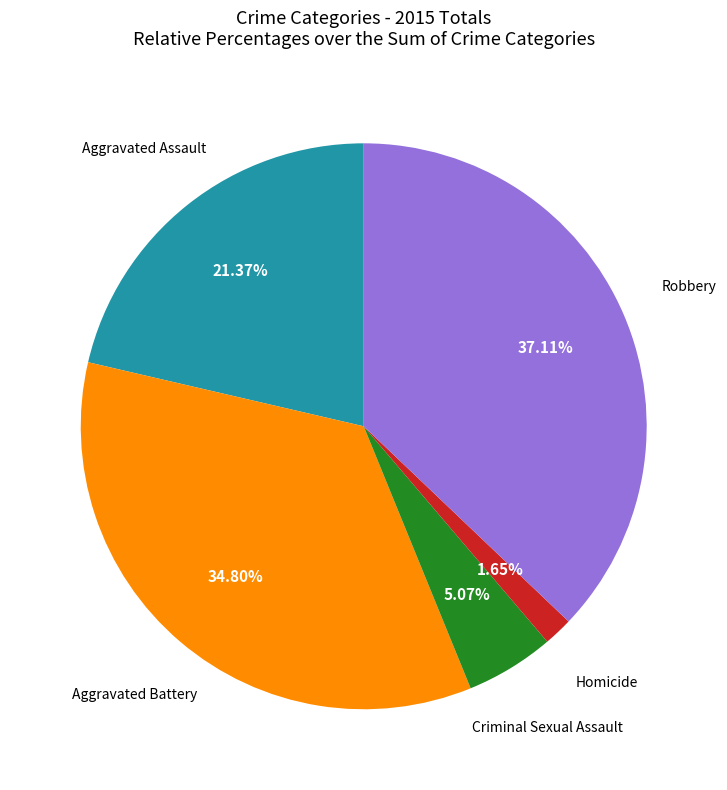

Does any single category account for the majority?

No